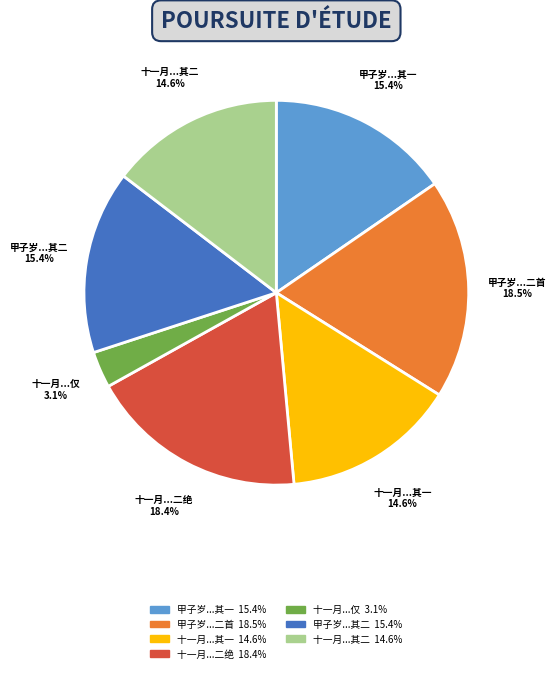

Does any single category account for the majority?

No